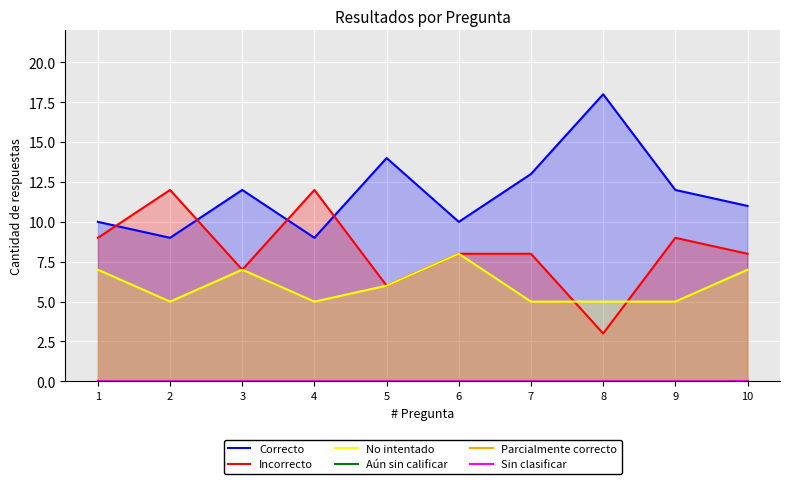

What is the minimum value for Correcto?

9